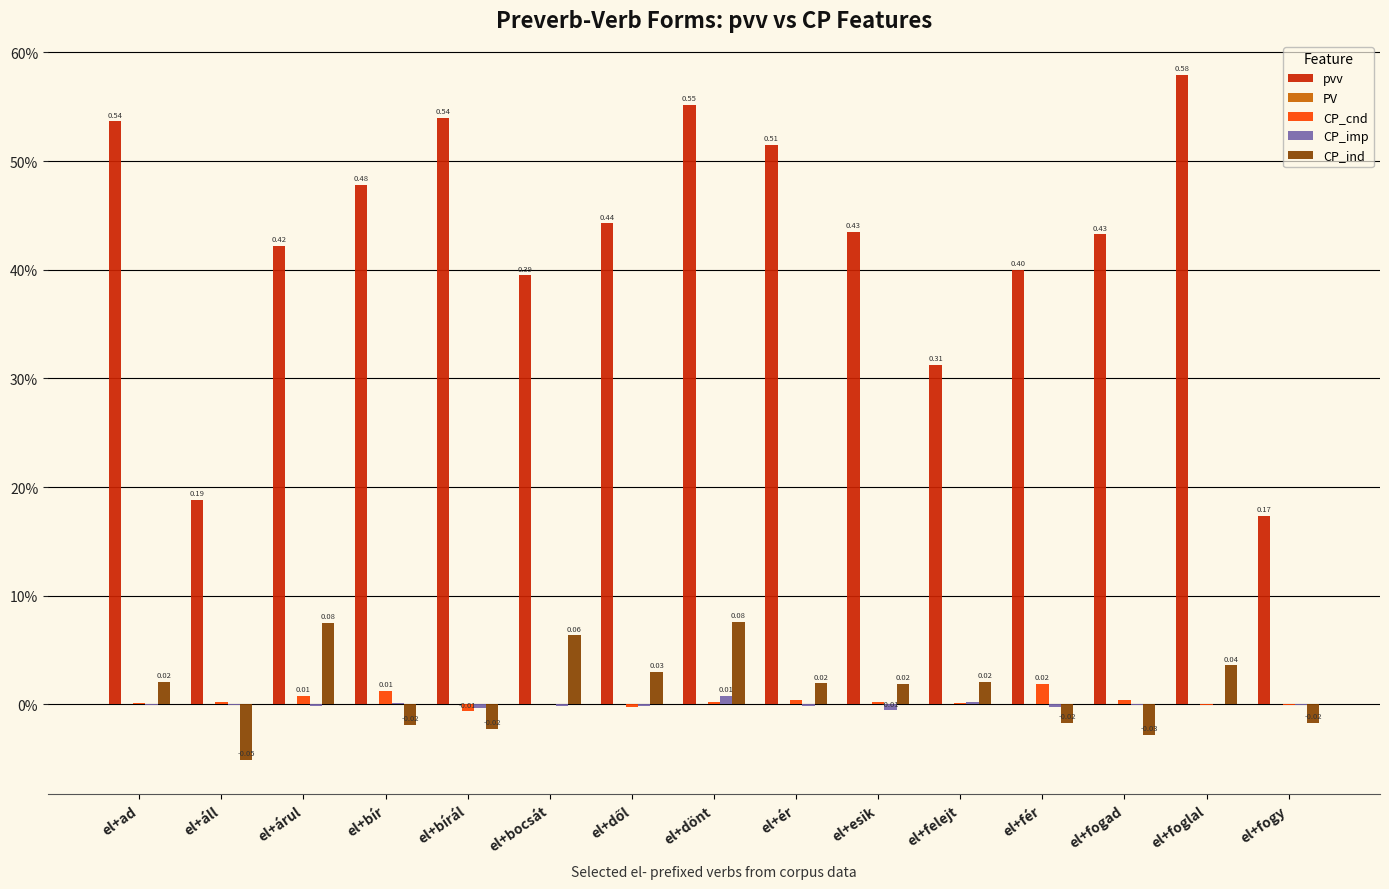

Are the bars horizontal?

No